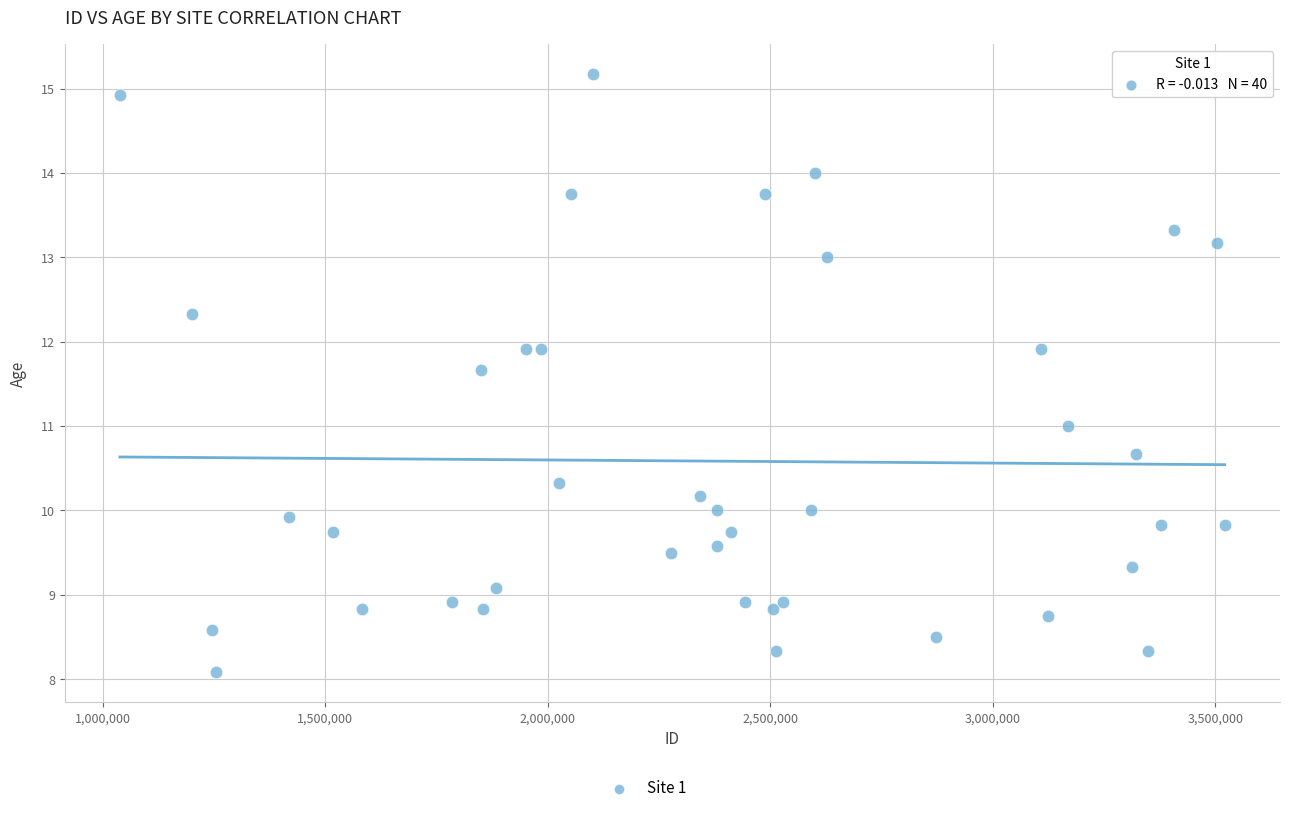

What is the range of Y values (max minus min)?

7.1